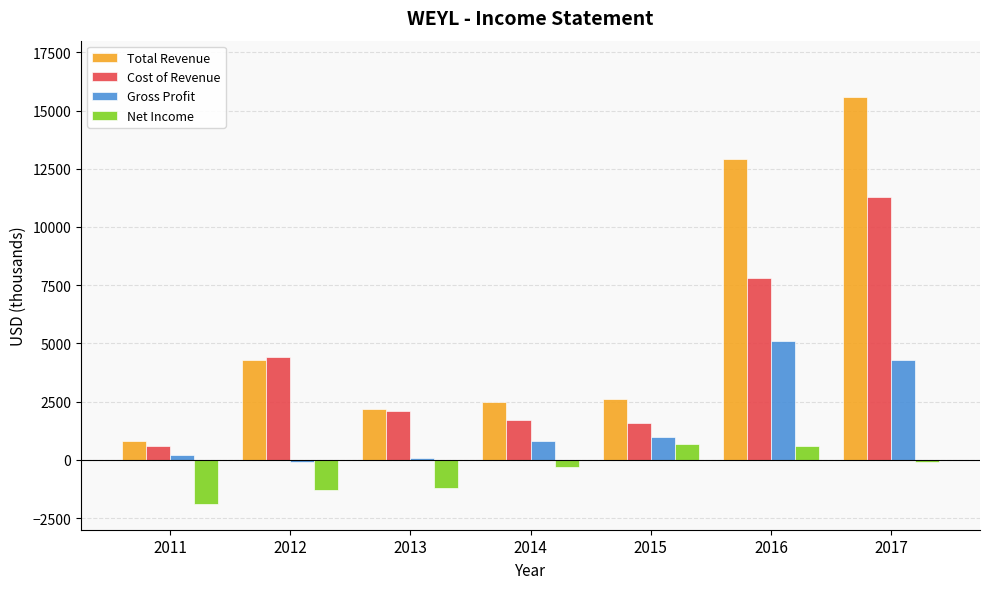

What is the value of the Net Income bar at the 5th from the left?

700